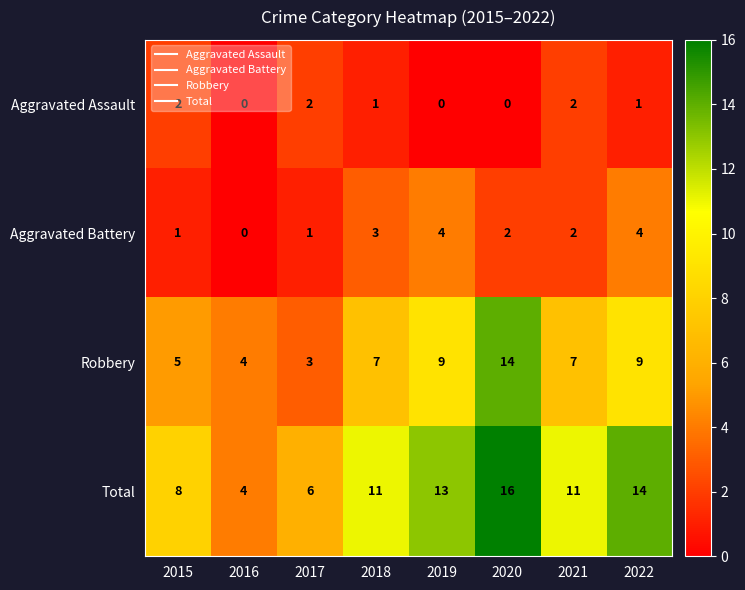

Which category has the lowest value in the Total series?

2016